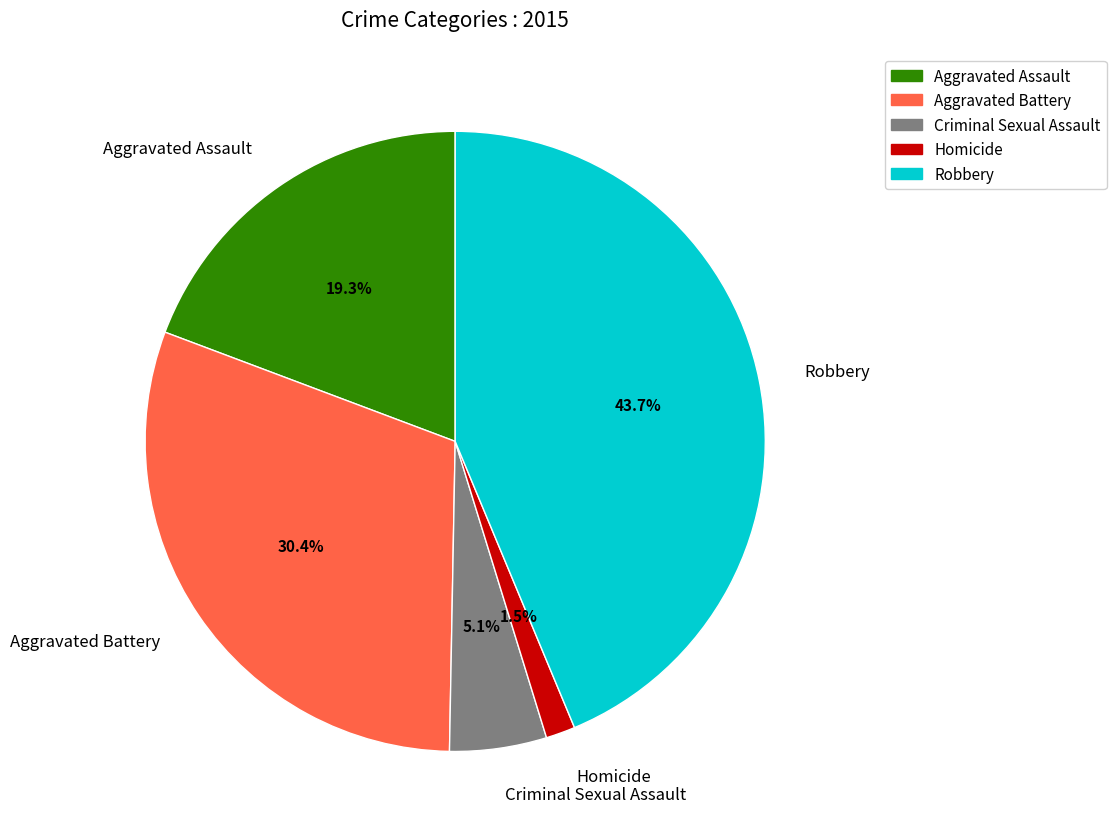

To the nearest percent, what is the combined percentage of Aggravated Assault and Robbery?

63%